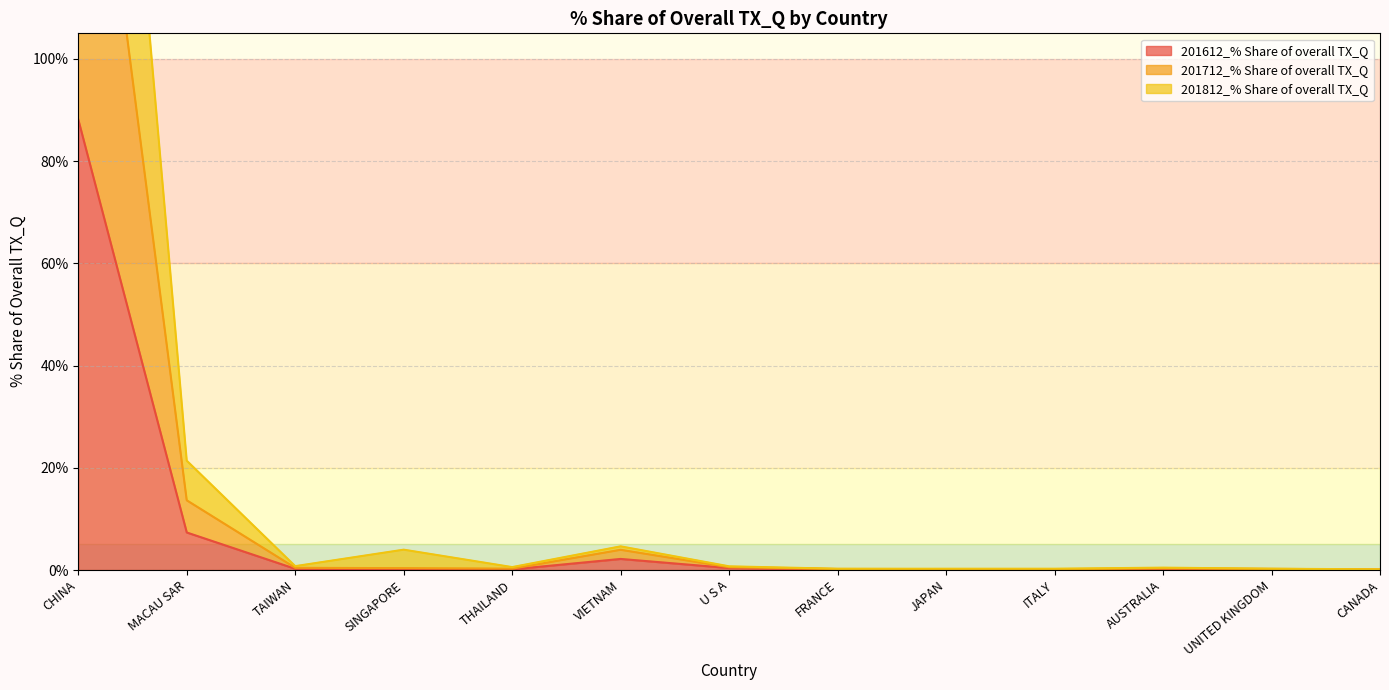

What is the maximum value for 201612_% Share of overall TX_Q?

88.1